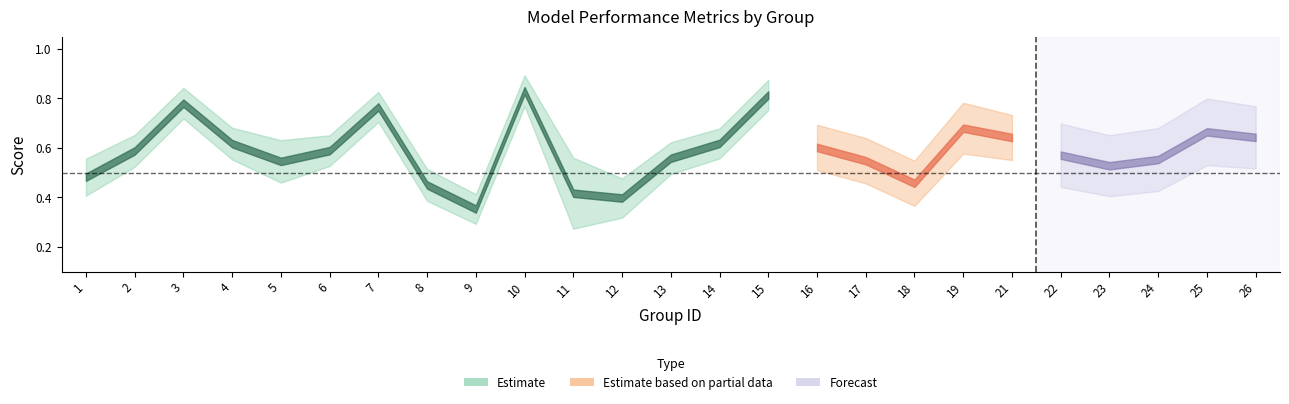

What is the lowest value of the accuracy series?

0.3